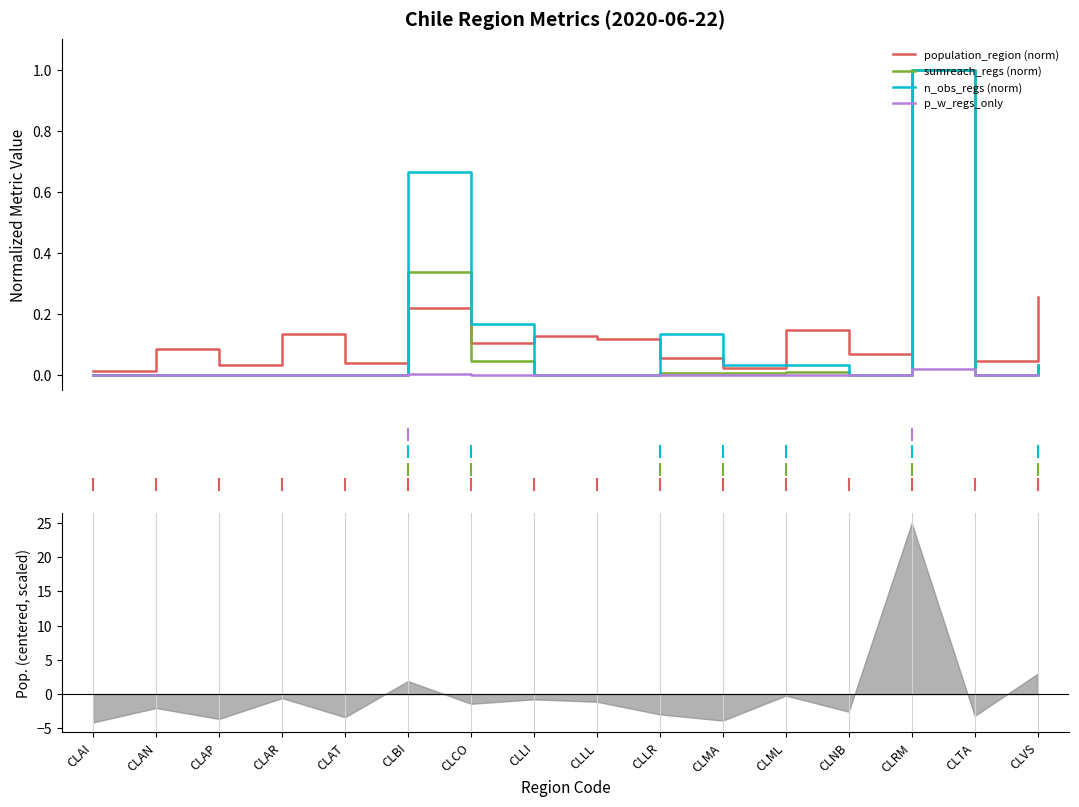

Between CLAP and CLNB, which series saw the biggest shift?

population_region (norm)